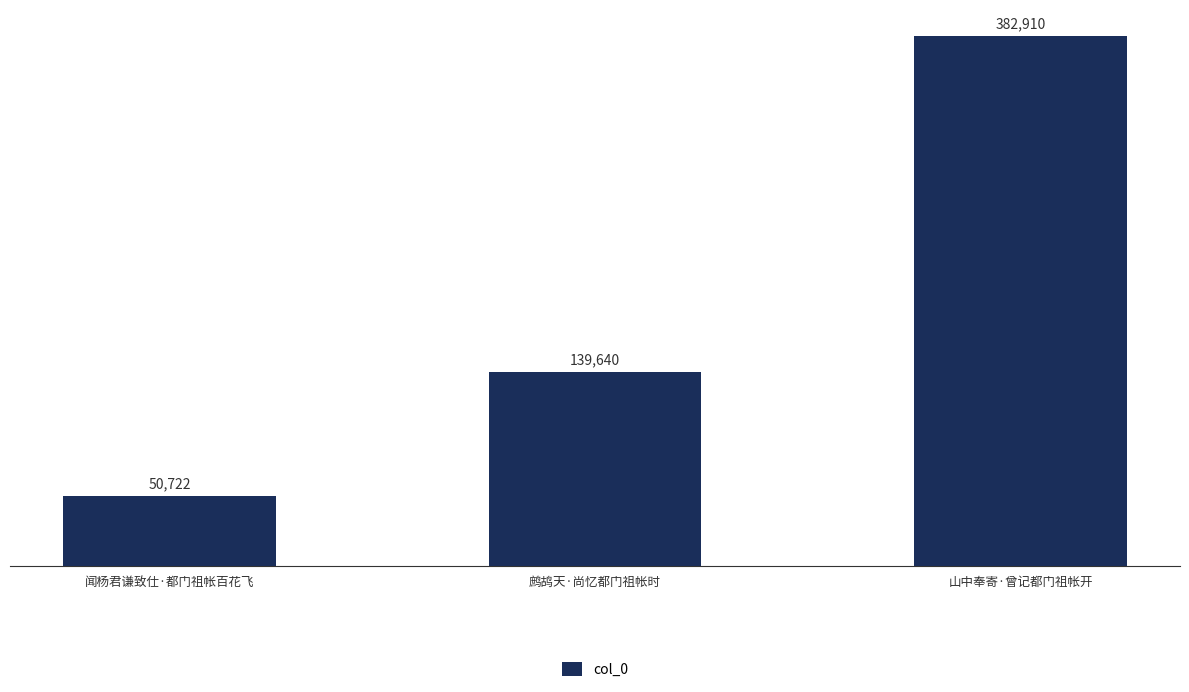

What position from the left is 闻杨君谦致仕·都门祖帐百花飞?

1